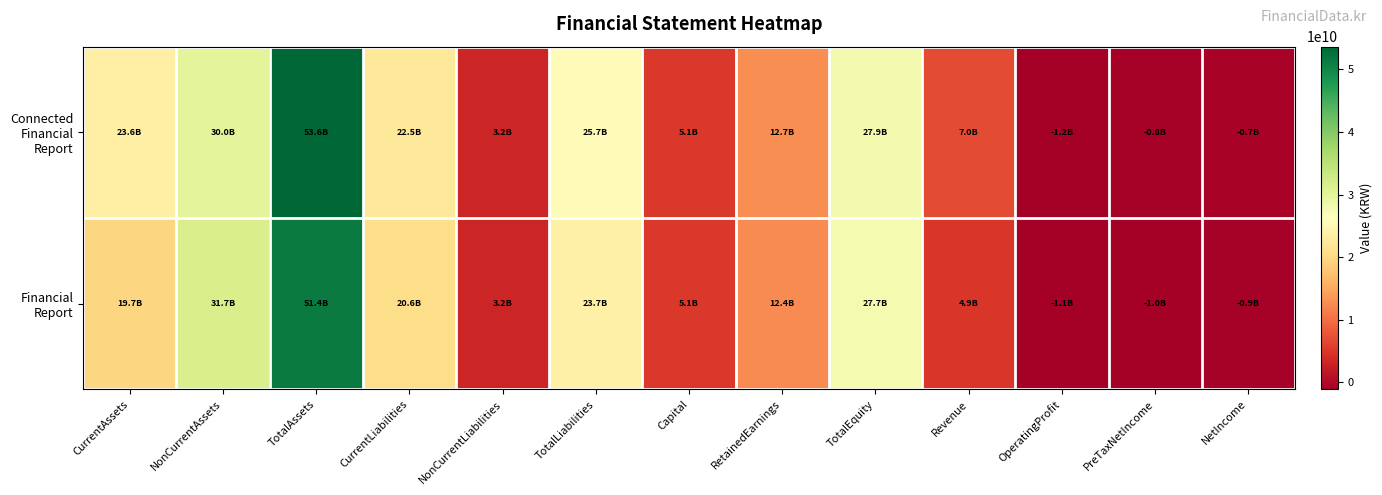

List the series in order of their overall mean, highest first.

Connected Financial Report, Financial Report